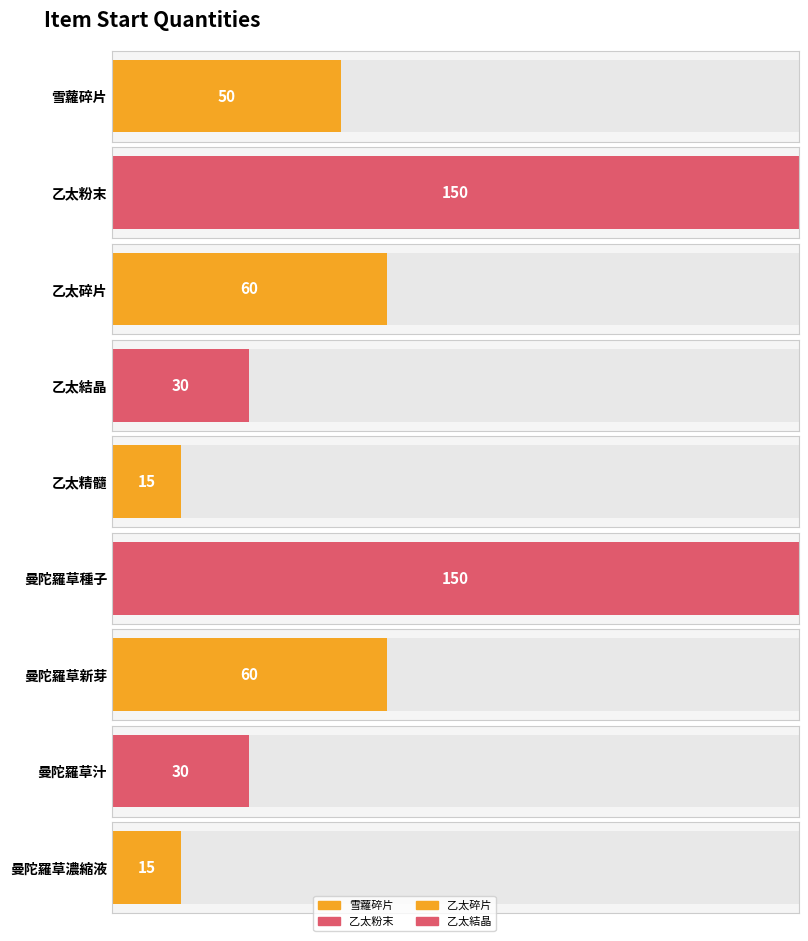

List the labels in order of value, smallest first.

乙太精髓, 曼陀羅草濃縮液, 乙太結晶, 曼陀羅草汁, 雪蘿碎片, 乙太碎片, 曼陀羅草新芽, 乙太粉末, 曼陀羅草種子